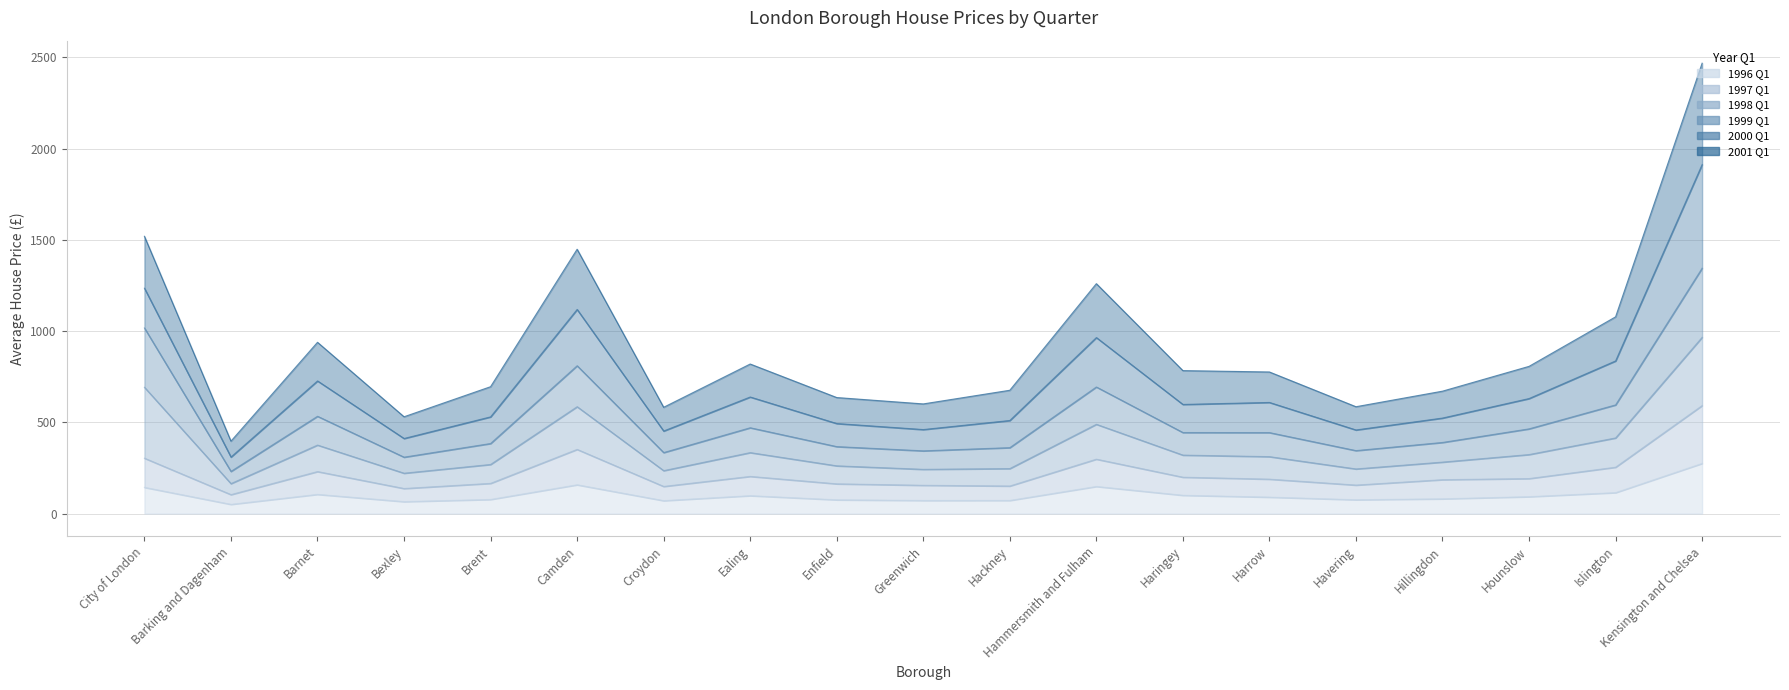

Which series has the widest spread of values?

2001_Q1